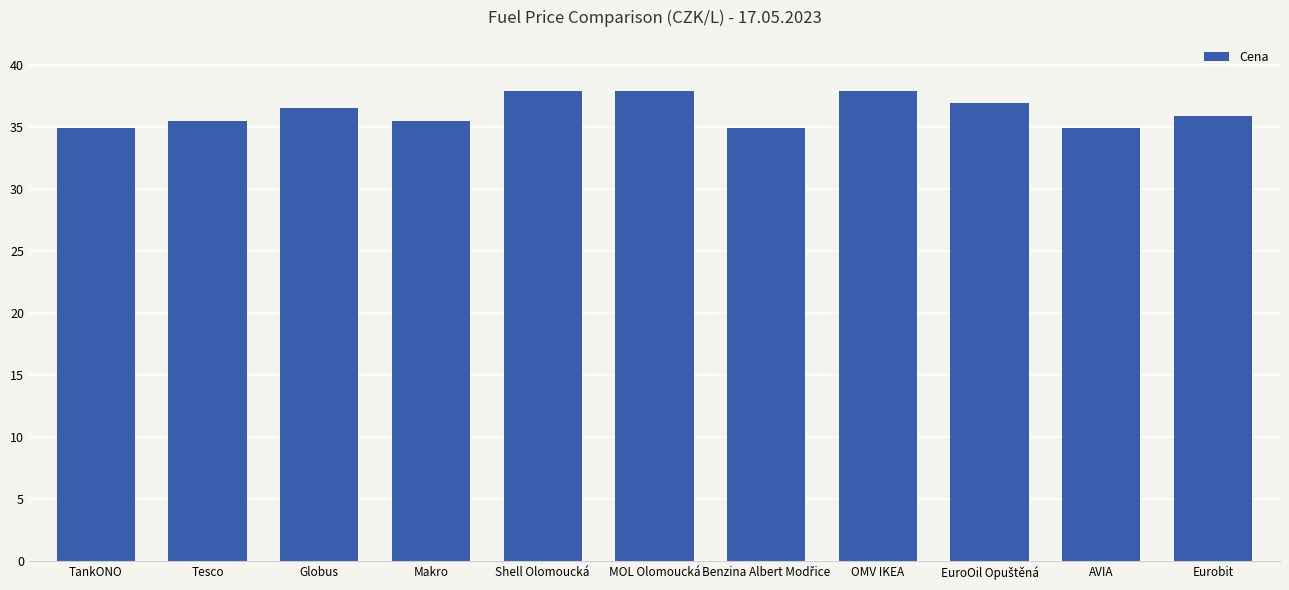

Approximately how many times larger is the value at MOL Olomoucká compared to Shell Olomoucká?

1.0